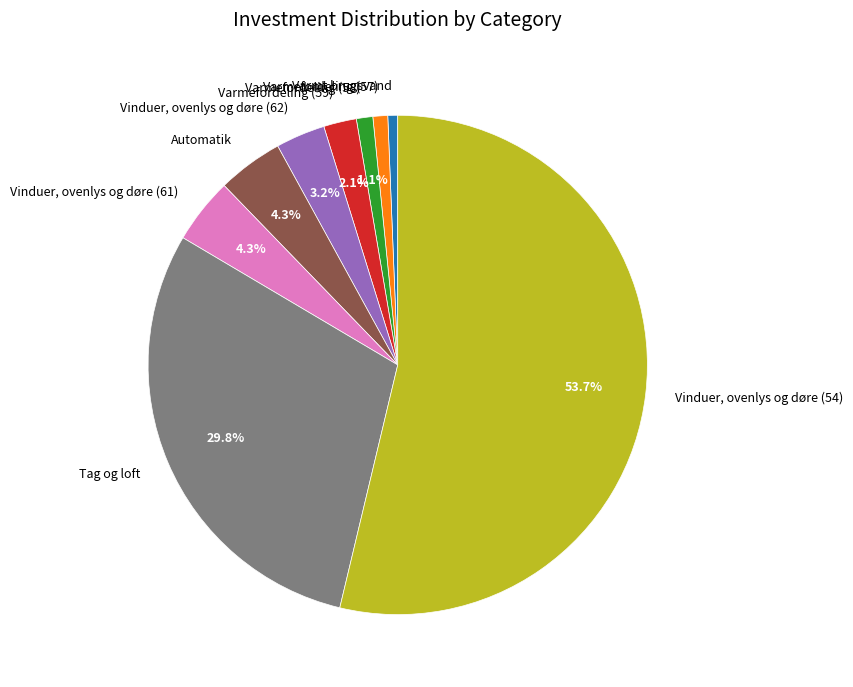

What is the largest slice in the pie chart?

Vinduer, ovenlys og døre (54)